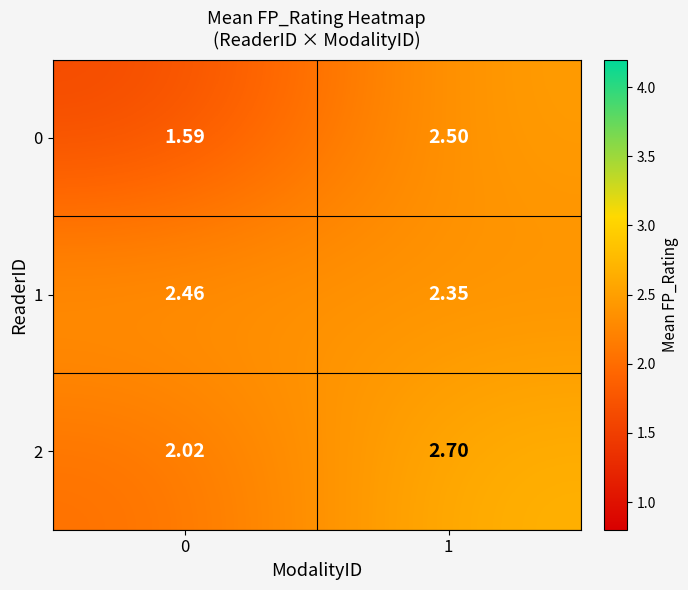

Is the value of 0 at 1 greater than the value of 2 at 1?

No